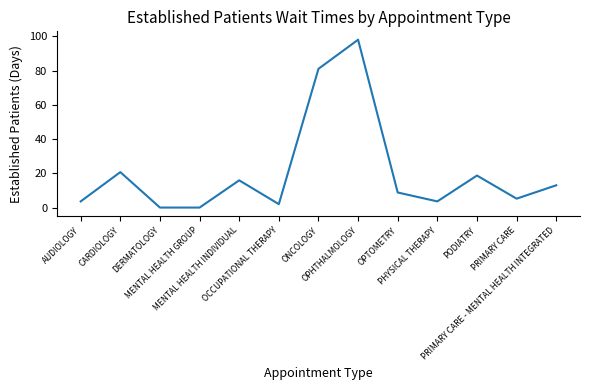

Reading right to left, extract all data points from this chart.

13.0	5.2	18.7	3.6	8.8	98.0	81.0	2.0	15.9	0.0	0.0	20.7	3.6